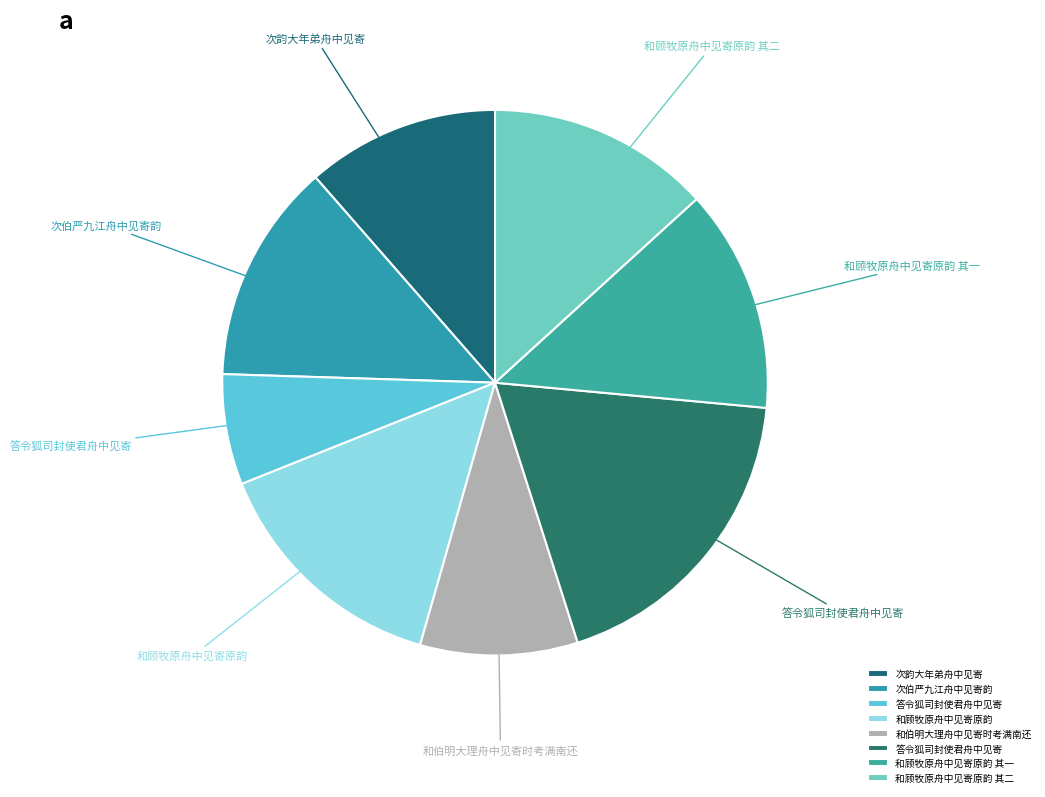

How many slices are in this pie chart?

8